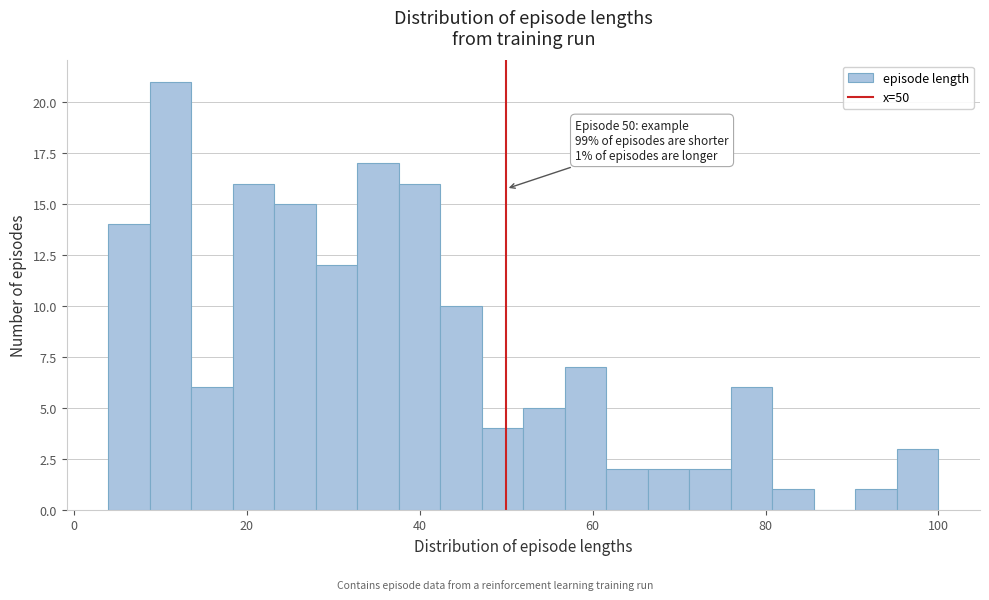

Around what value on the x-axis is the tallest bar? Give the approximate position of its centre, as read against the axis.

12